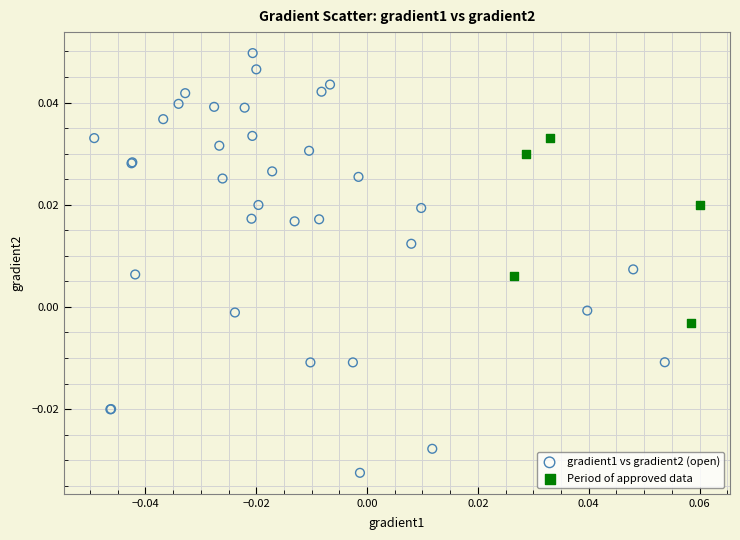

What are all the series names shown in the legend?

gradient1 vs gradient2 (open), Period of approved data